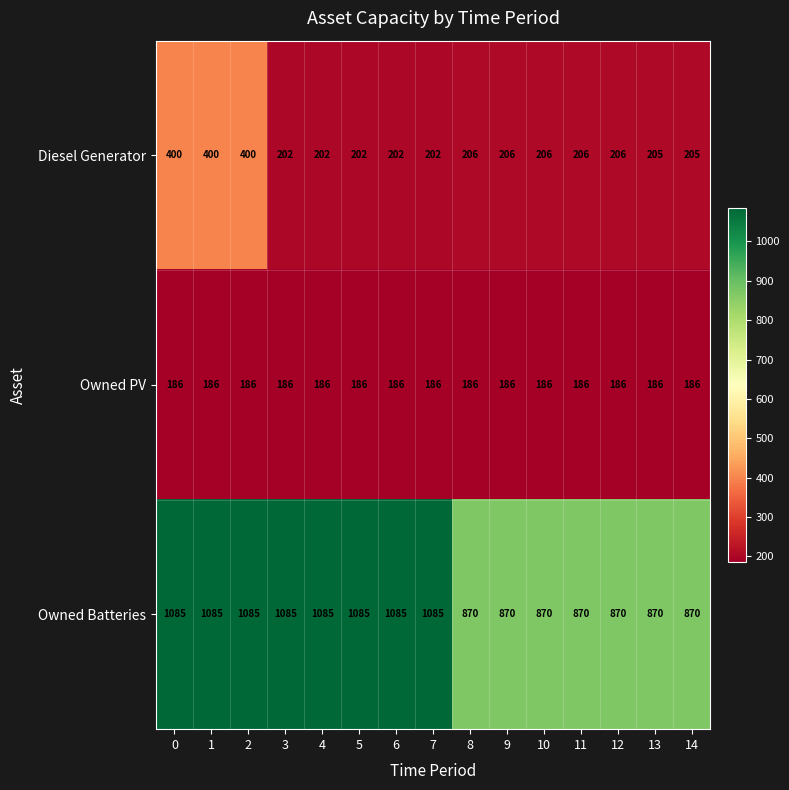

The Owned PV series shows 186 at 3. True or false?

True